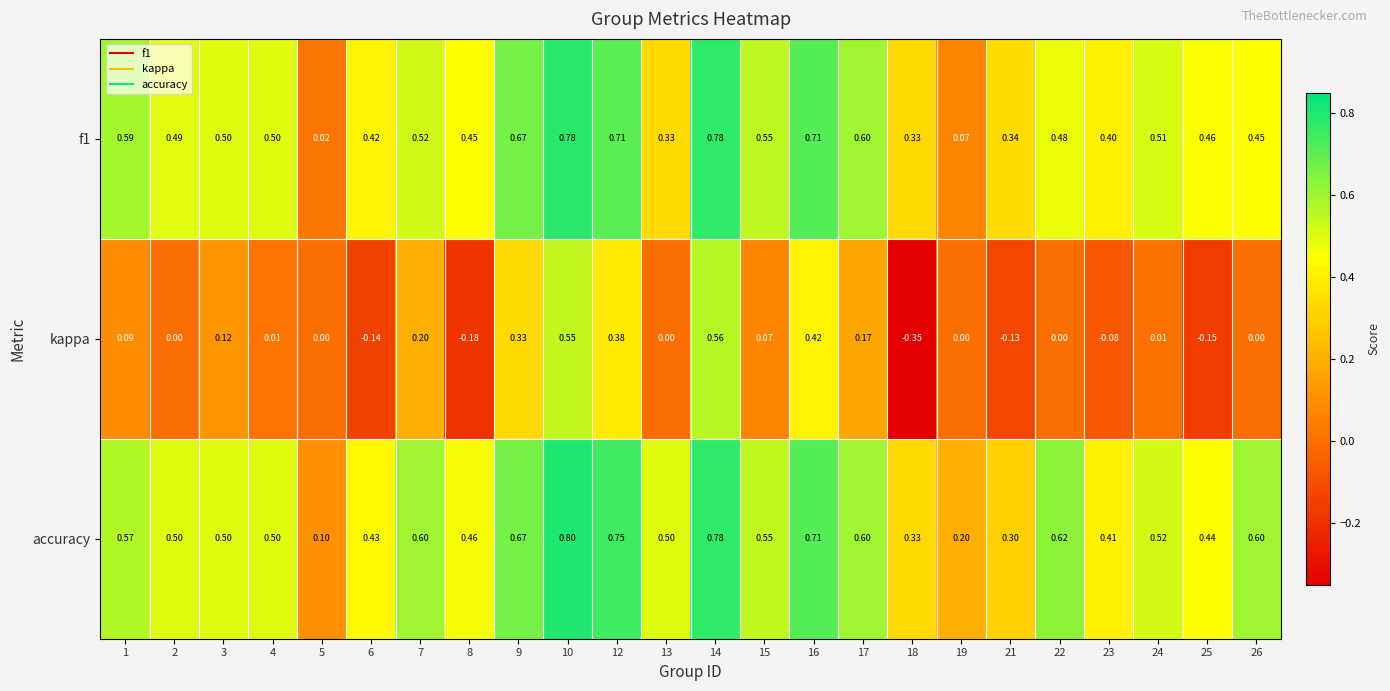

Count the number of categories in the chart.

24